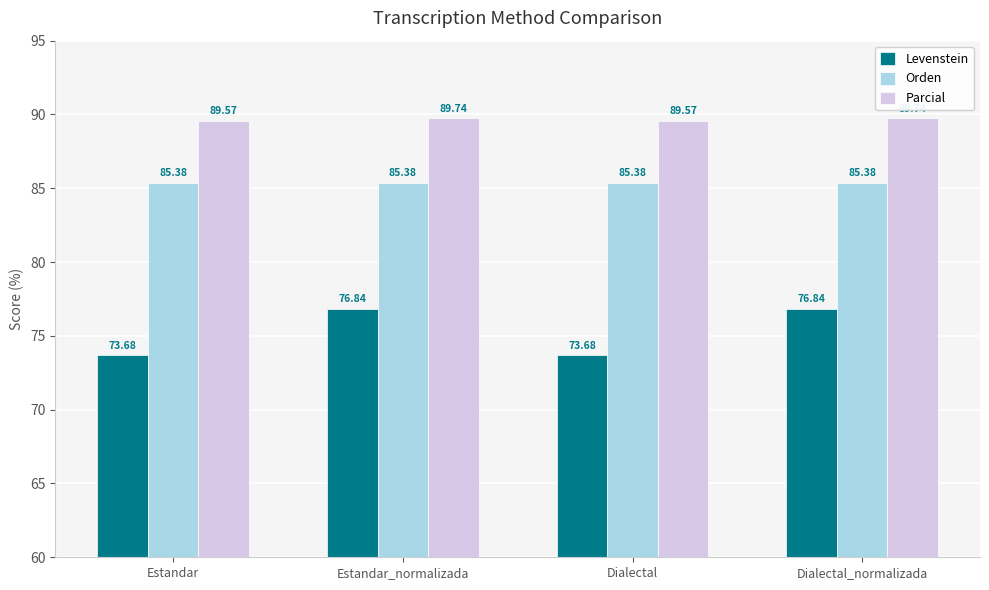

Rank the series at Estandar from lowest to highest value.

Levenstein, Orden, Parcial